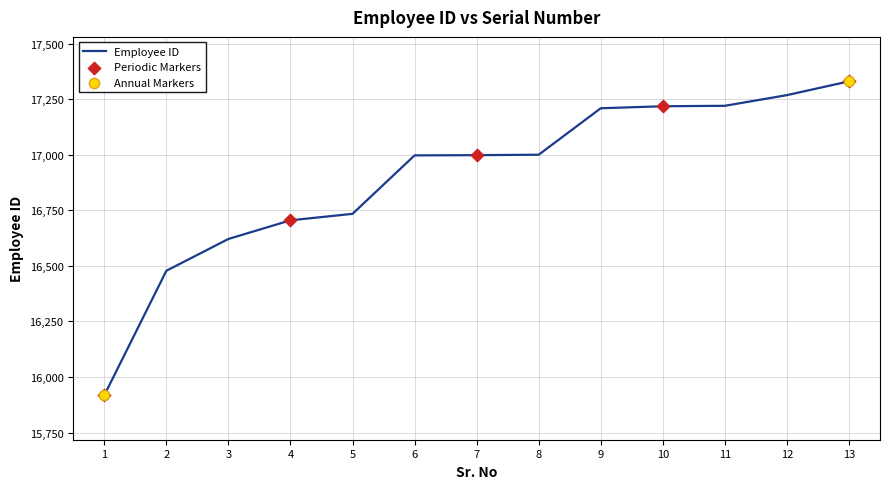

What is the ratio of the value at 10 to the value at 5?

1.0